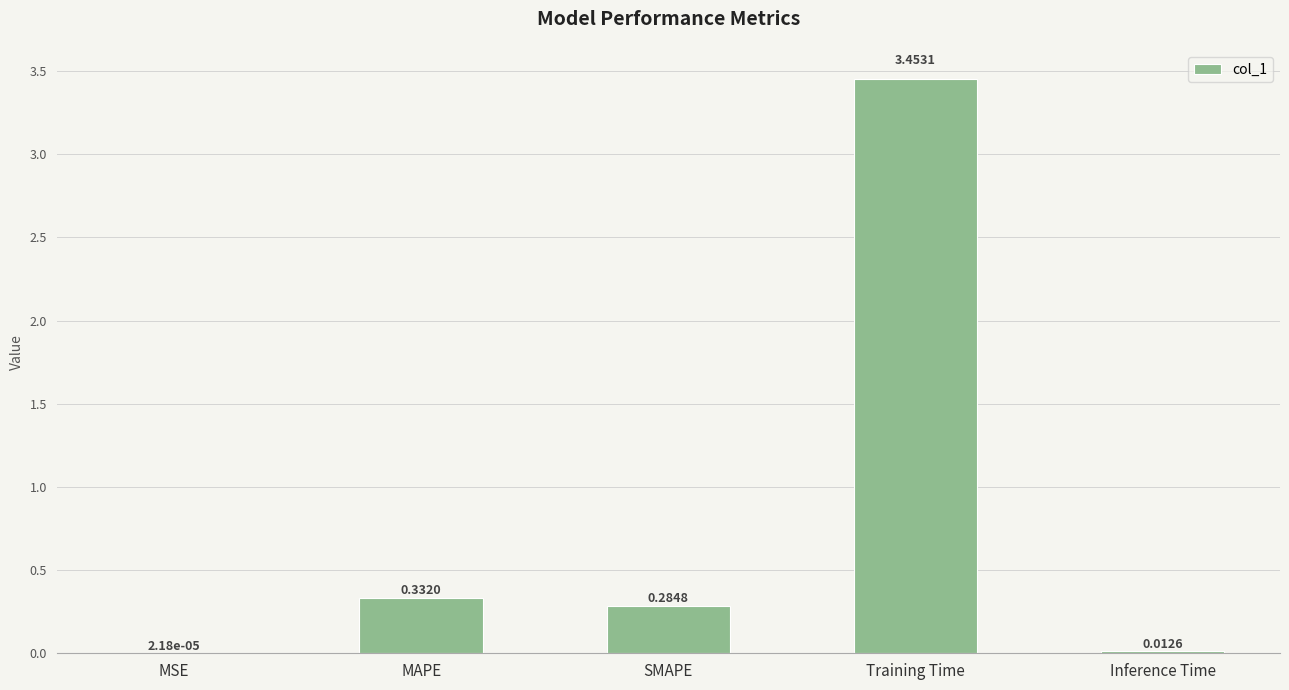

Are the bars horizontal?

No